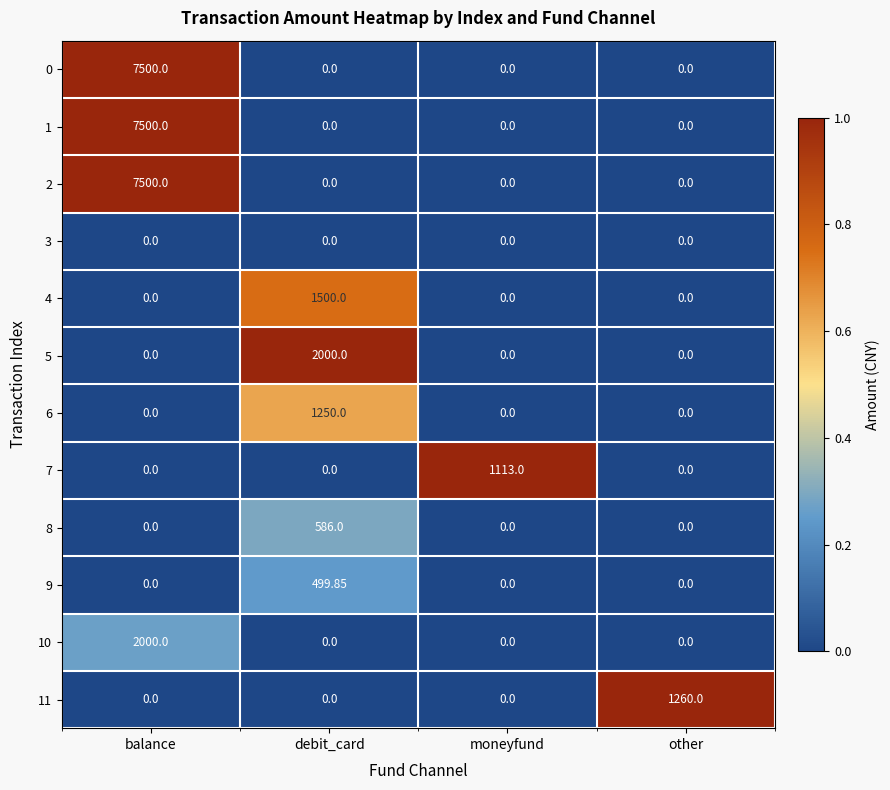

At which category is the sum across all series the highest?

balance